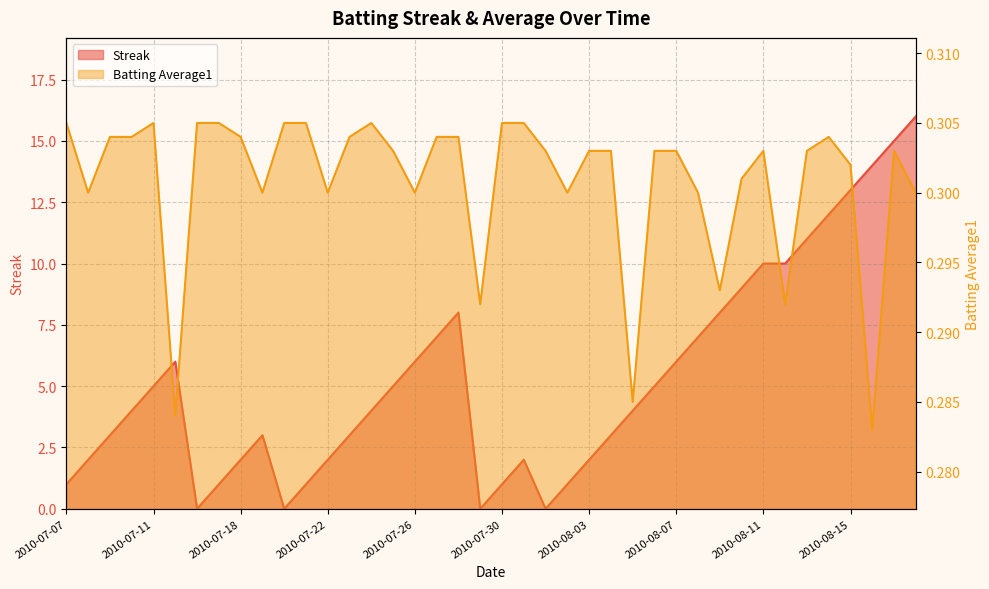

Rank the series by their maximum value, from lowest to highest.

Batting Average1, Streak